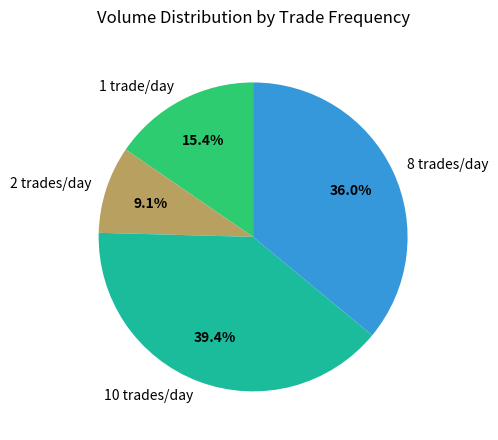

What is the largest slice in the pie chart?

10 trades/day